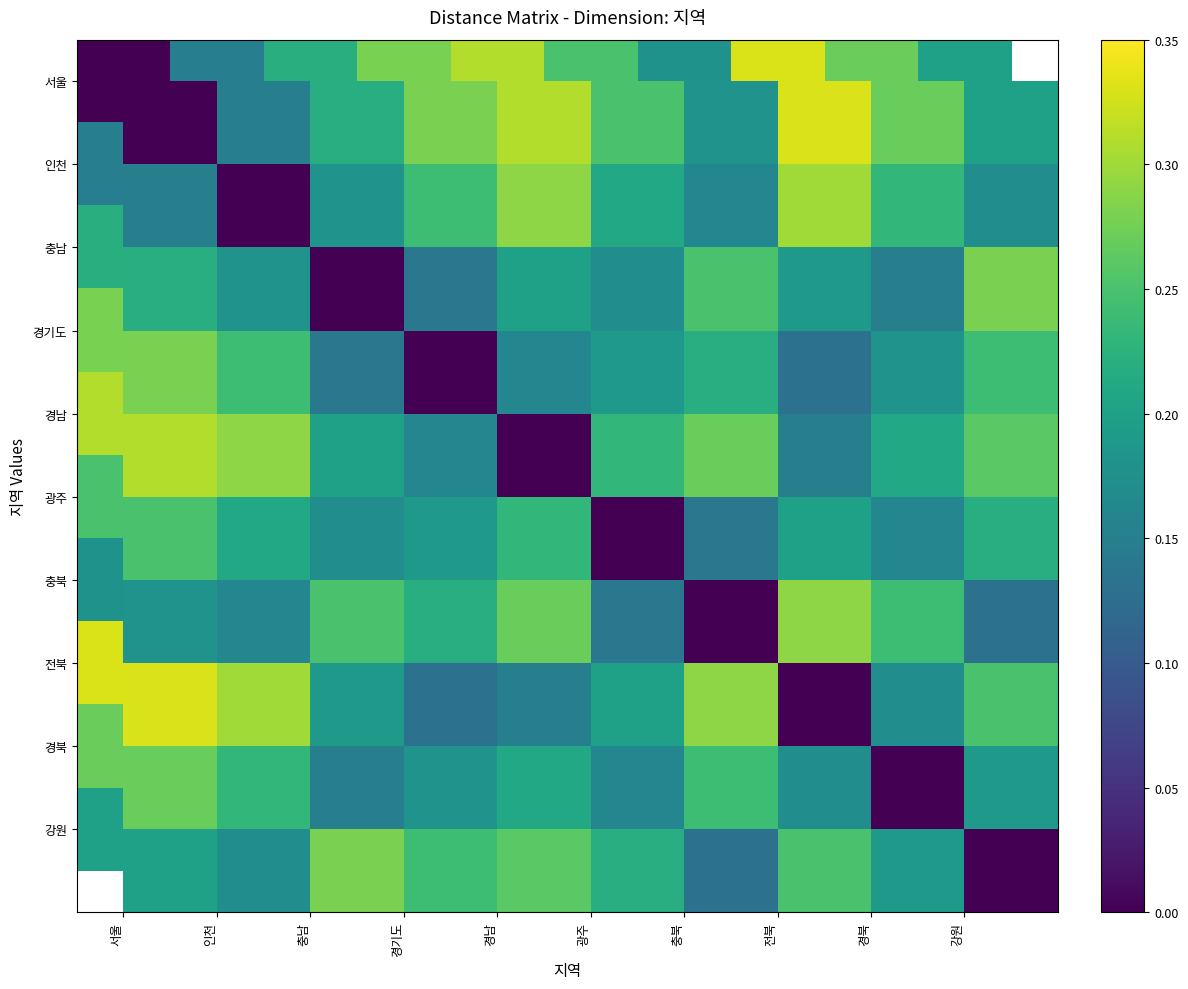

How many distinct data groups are displayed?

10